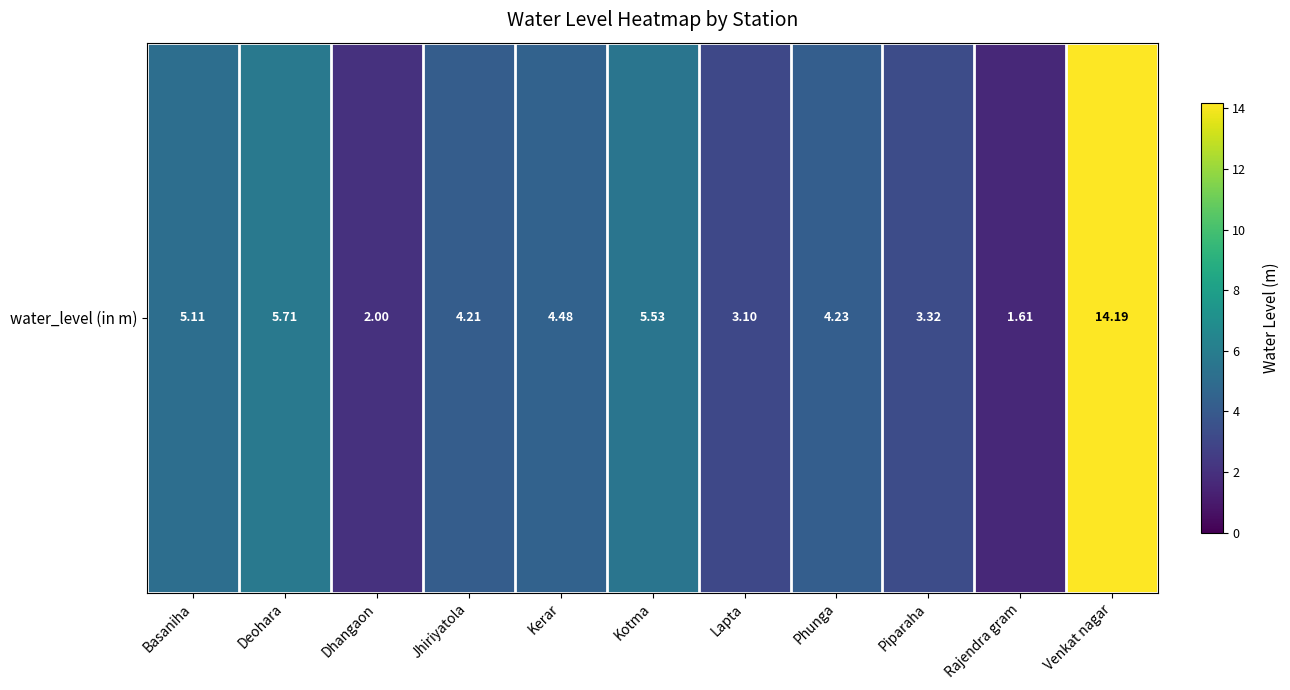

Count the number of categories in the chart.

11